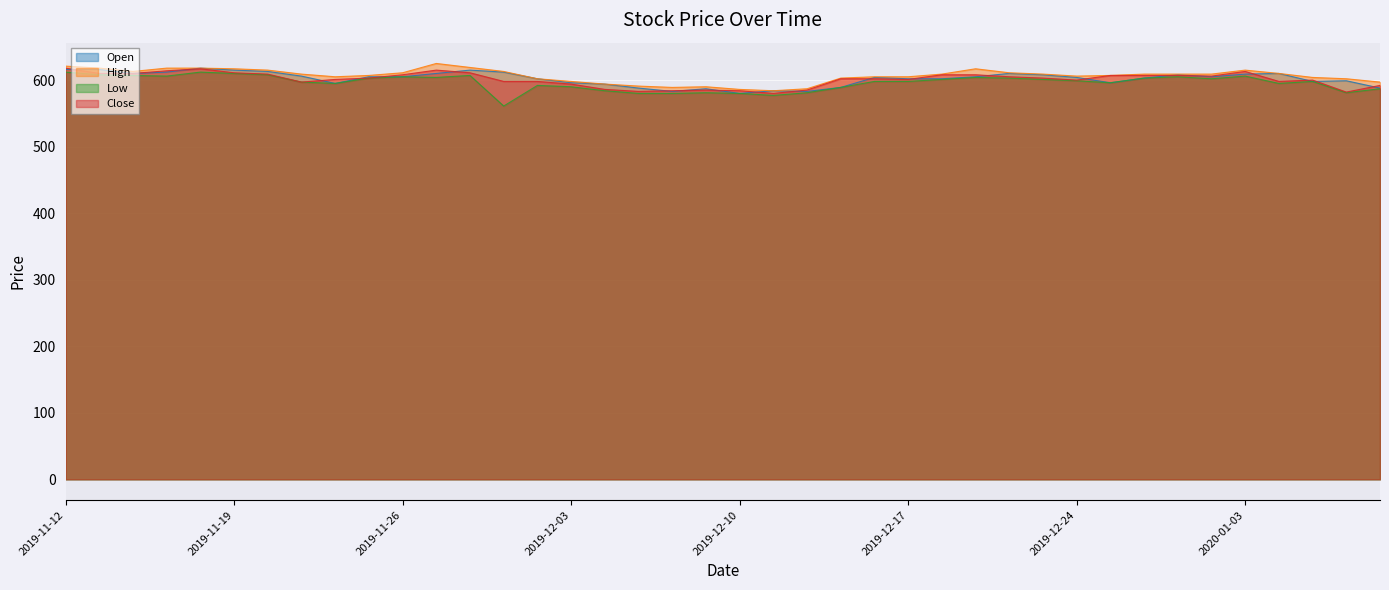

List the labels in order of Low value, smallest first.

2019-11-29, 2019-12-11, 2019-12-05, 2019-12-06, 2019-12-10, 2019-12-09, 2019-12-12, 2020-01-08, 2019-12-04, 2020-01-09, 2019-12-13, 2019-12-03, 2019-12-02, 2019-11-22, 2020-01-06, 2019-12-26, 2019-11-21, 2019-12-16, 2019-12-17, 2020-01-07, 2019-12-24, 2019-12-18, 2019-12-23, 2020-01-02, 2019-11-25, 2019-12-20, 2019-12-27, 2019-11-27, 2019-12-19, 2019-11-26, 2019-12-30, 2019-11-15, 2020-01-03, 2019-11-14, 2019-11-28, 2019-11-13, 2019-11-20, 2019-11-19, 2019-11-12, 2019-11-18